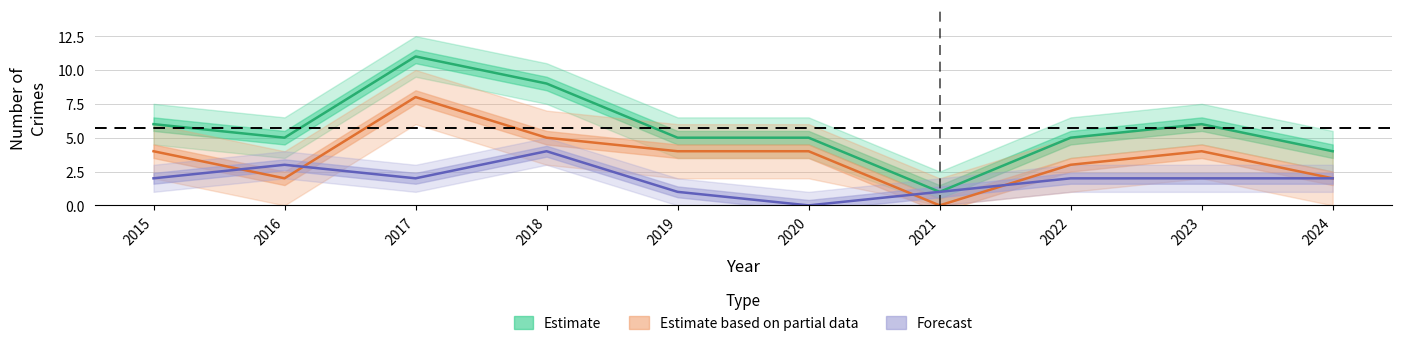

Rank the series by their average value, from lowest to highest.

Forecast, Estimate based on partial data, Estimate